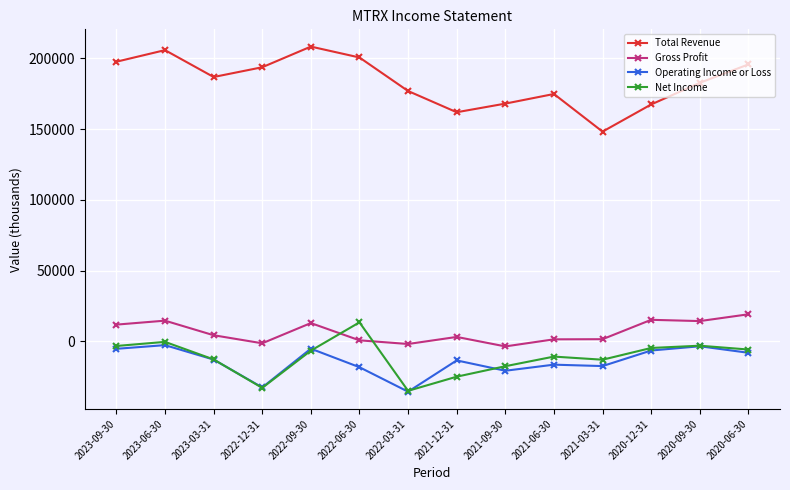

Is the value of Gross Profit at 2020-06-30 greater than the value of Operating Income or Loss at 2020-09-30?

Yes